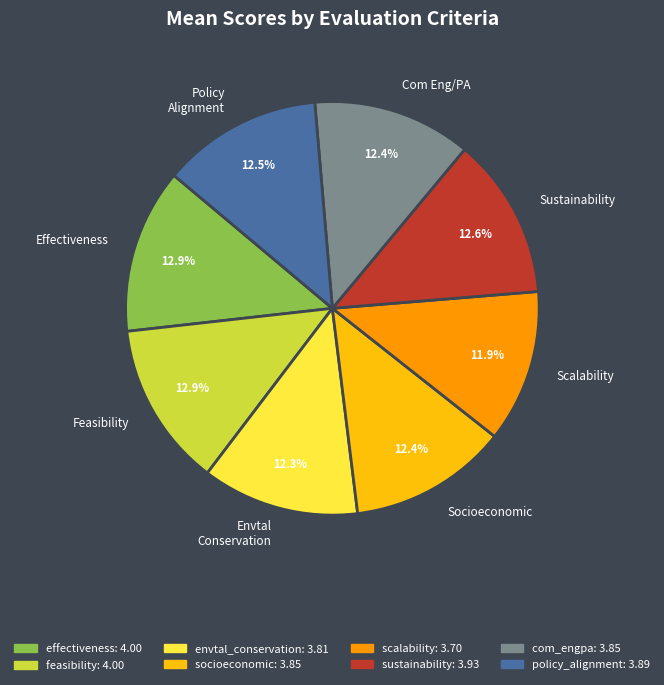

Combined, do Policy Alignment and Sustainability account for over 50%?

No